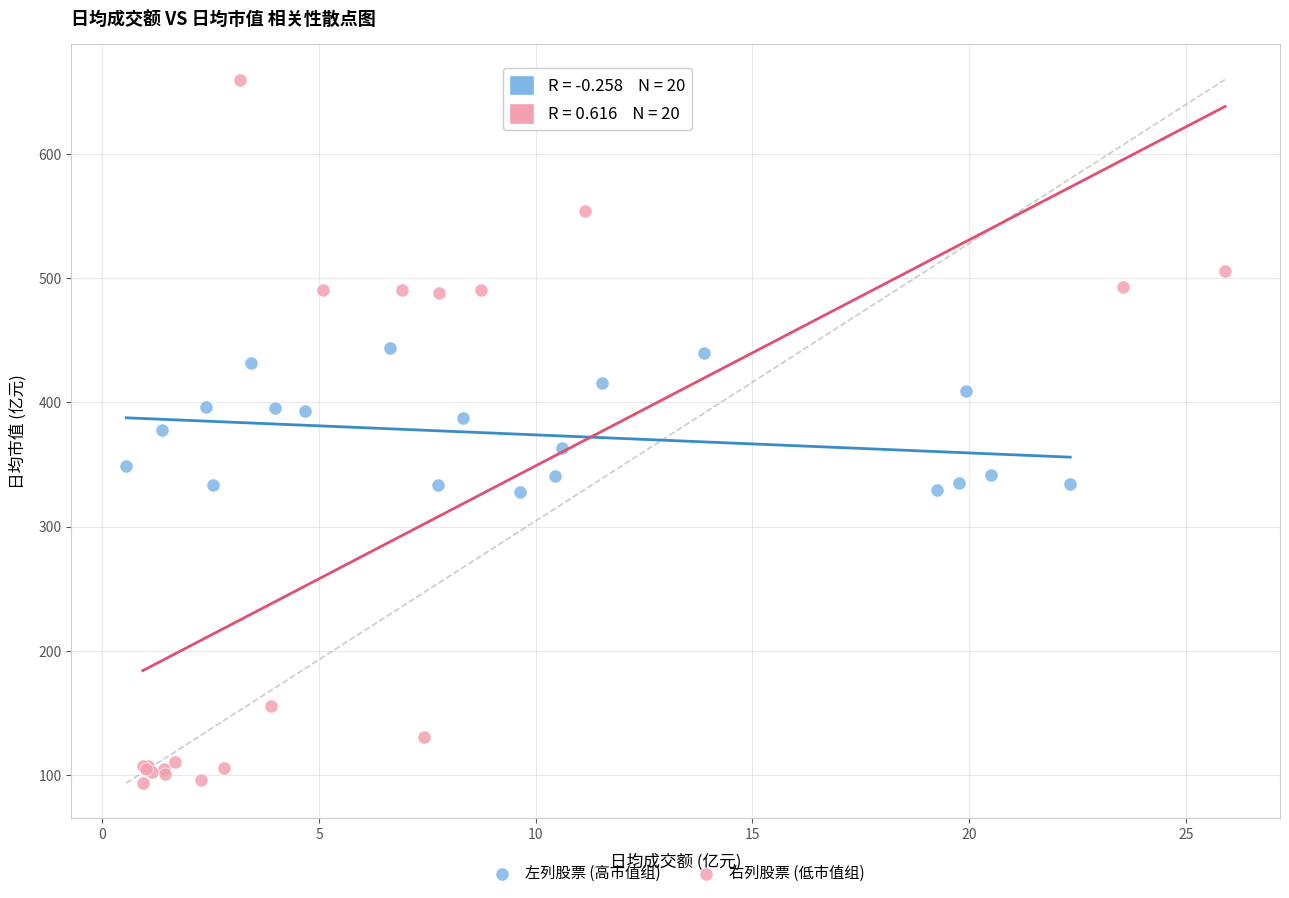

Which series has the widest spread of Y values?

右列股票 (低市值组)